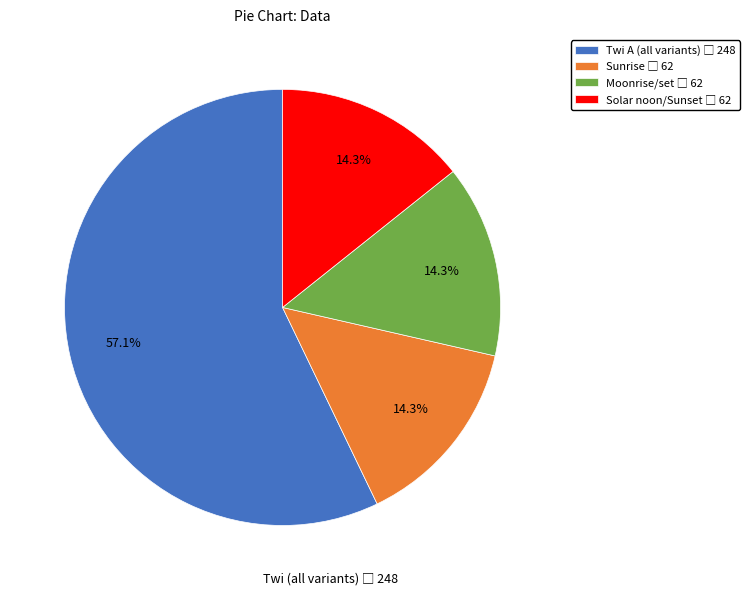

Is there a majority slice in this chart?

Yes